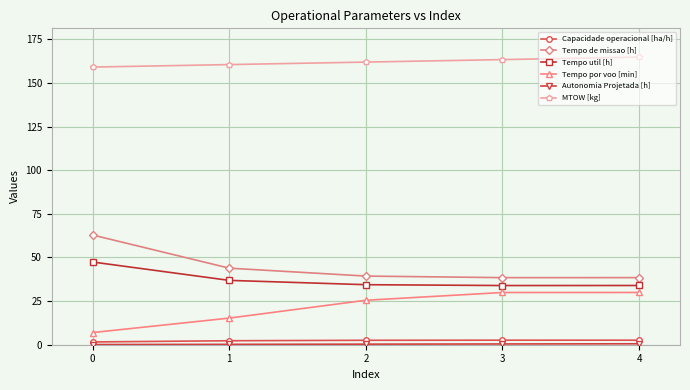

What is the sum of the MTOW [kg] values at 3 and 2?

325.4